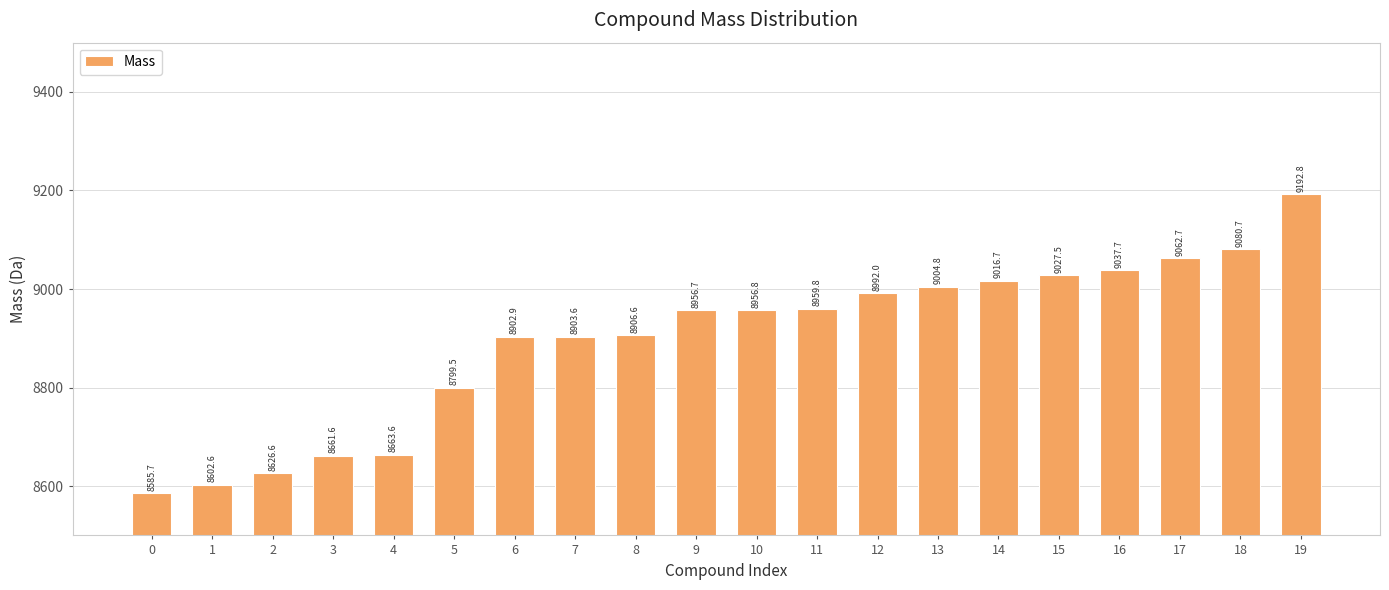

Reading left to right, extract all data points from this chart.

0=8585.7	1=8602.6	2=8626.6	3=8661.6	4=8663.6	5=8799.5	6=8902.9	7=8903.6	8=8906.6	9=8956.7	10=8956.8	11=8959.8	12=8992.0	13=9004.8	14=9016.7	15=9027.5	16=9037.7	17=9062.7	18=9080.7	19=9192.8